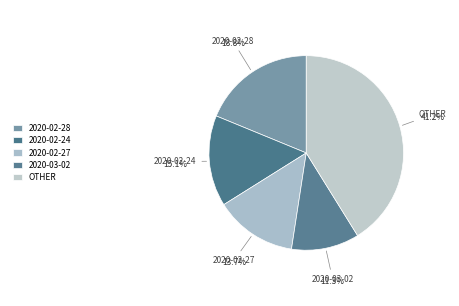

How many slices are in this pie chart?

5